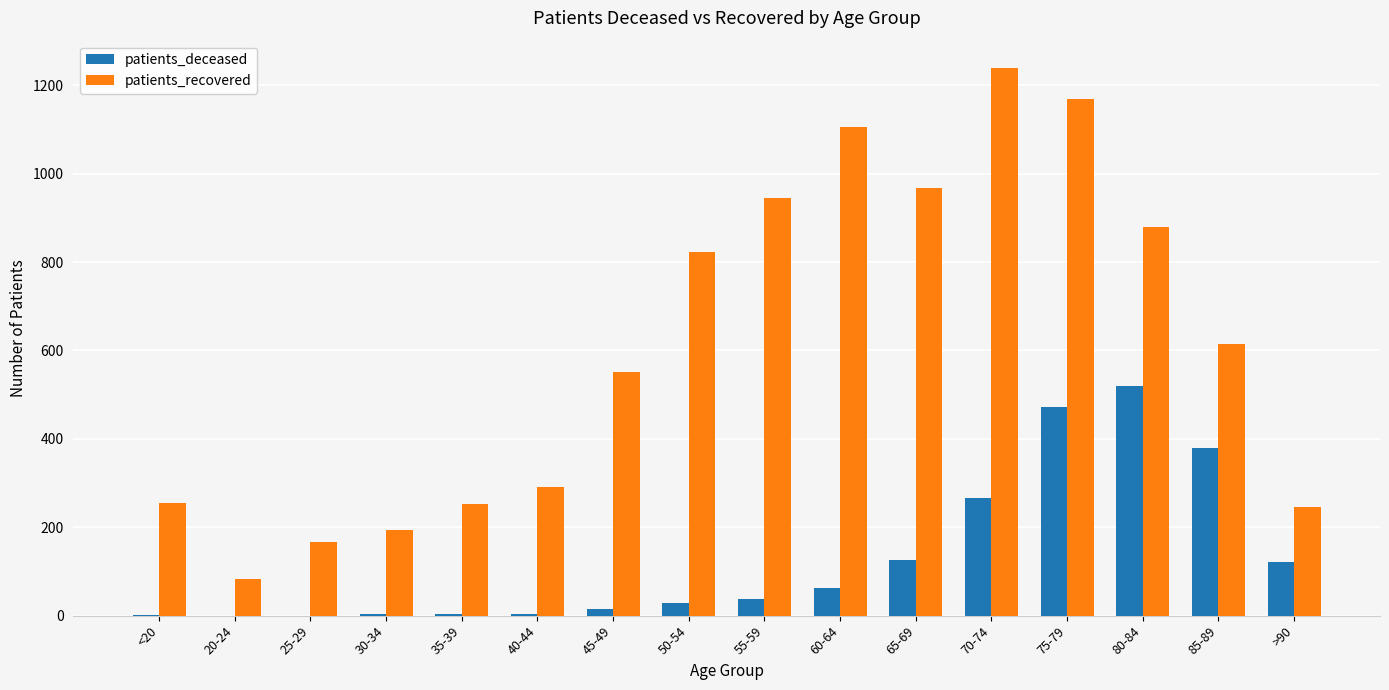

What is the sum of all patients_recovered values?

9783